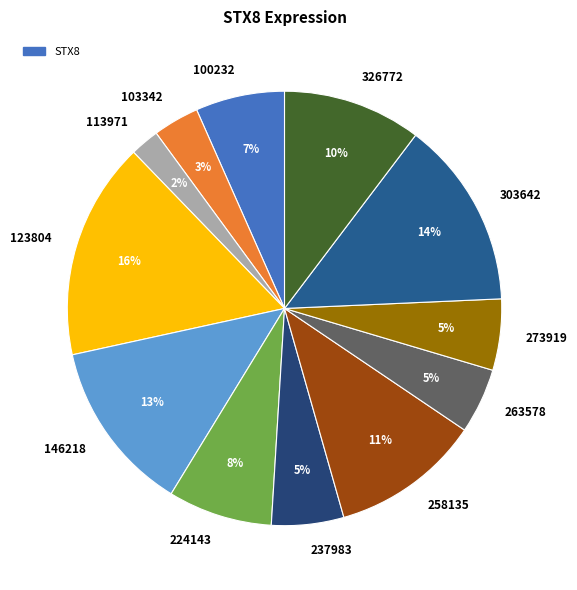

To the nearest percent, what is the average slice percentage?

8%